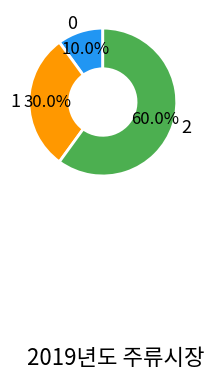

What is the ratio of the value at 1 to the value at 0?

3.0